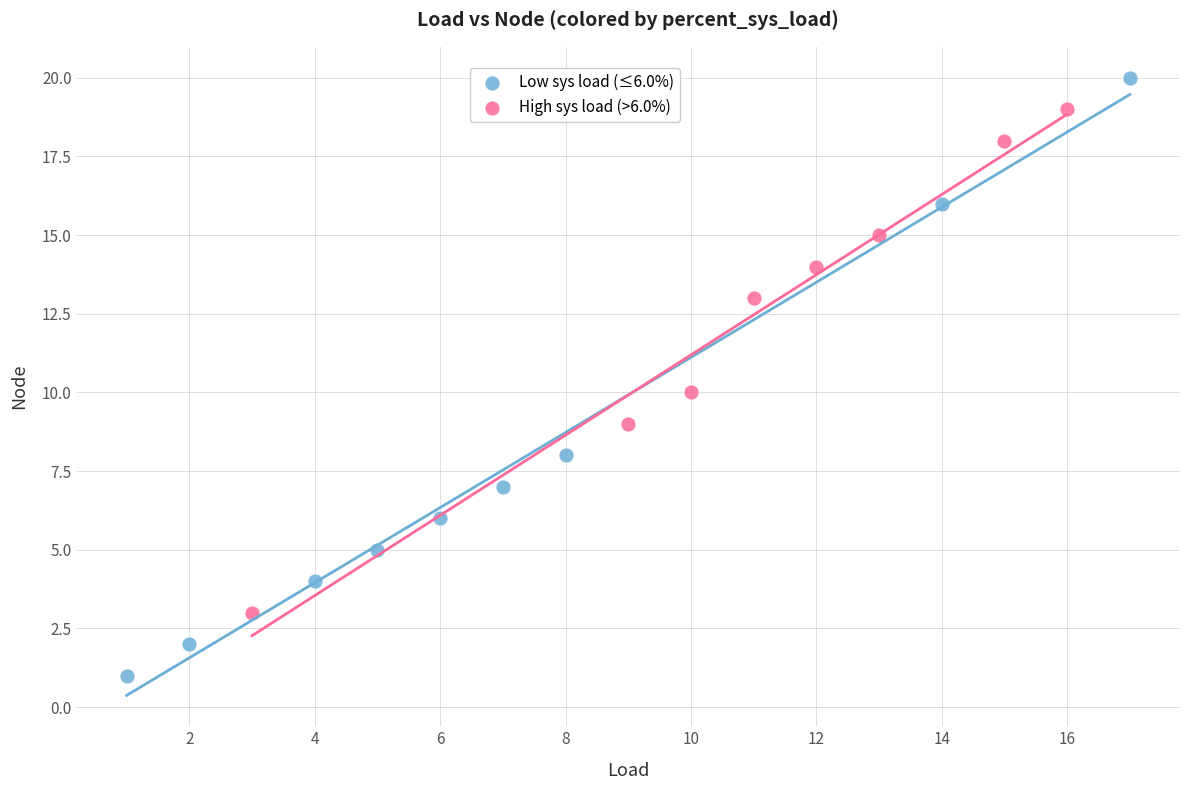

Which series has the widest spread of Y values?

Low sys load (≤6.0%)